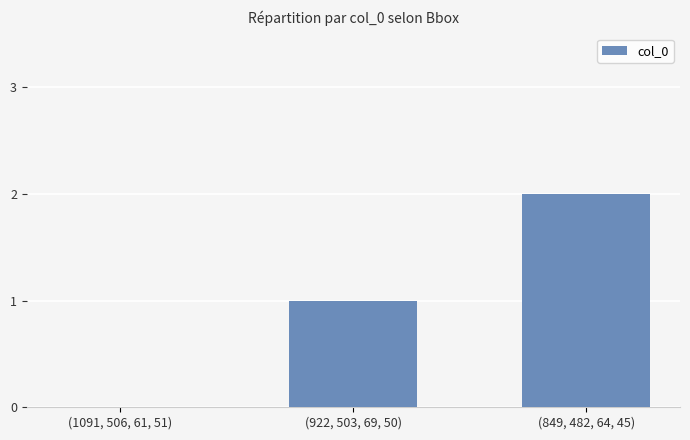

What is the sum of the values at (849, 482, 64, 45) and (922, 503, 69, 50)?

3